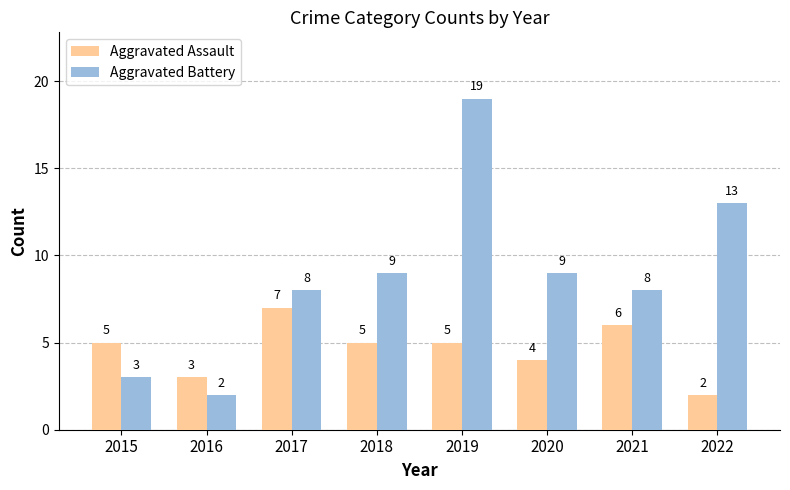

What is the spread (max minus min) of values at 2021?

2